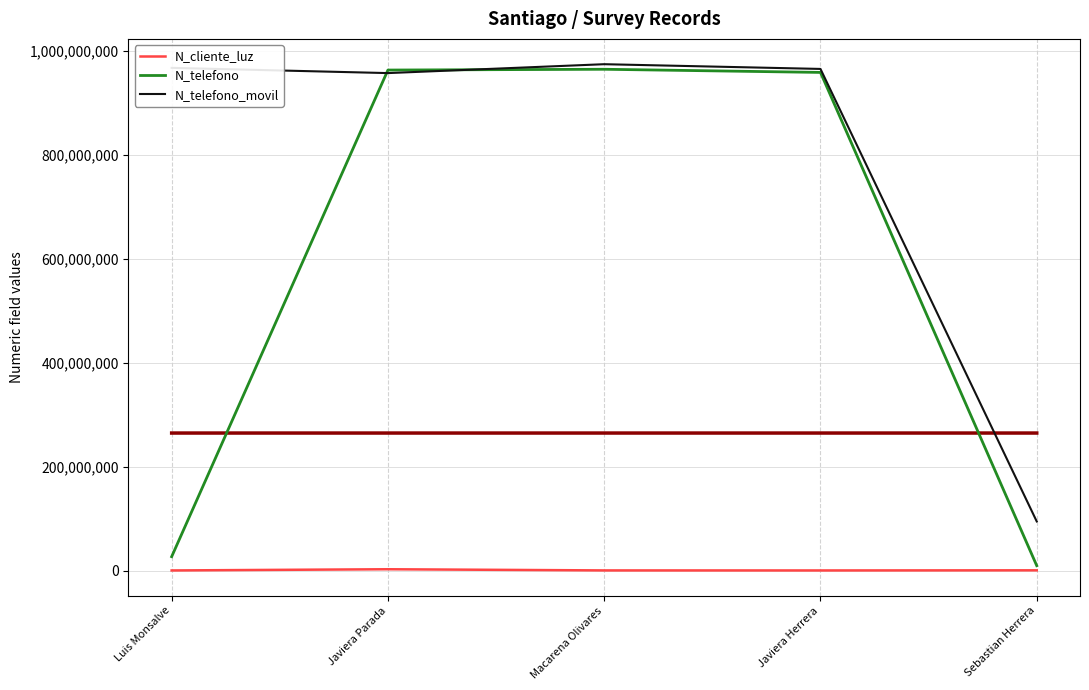

Where is N_telefono nearest to the value 487119406?

Luis Monsalve